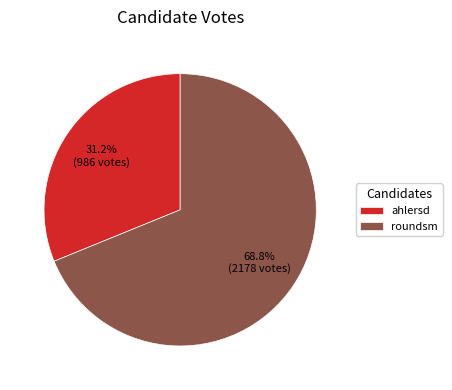

What is the largest slice in the pie chart?

roundsm